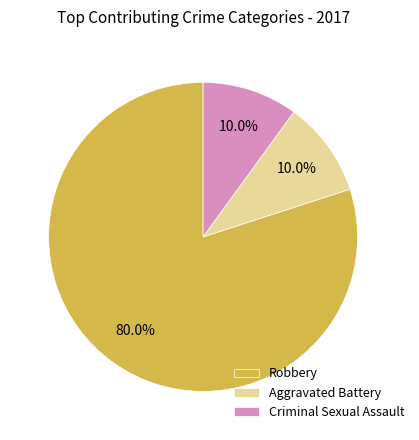

To the nearest percent, what percentage of the pie is Robbery?

80%